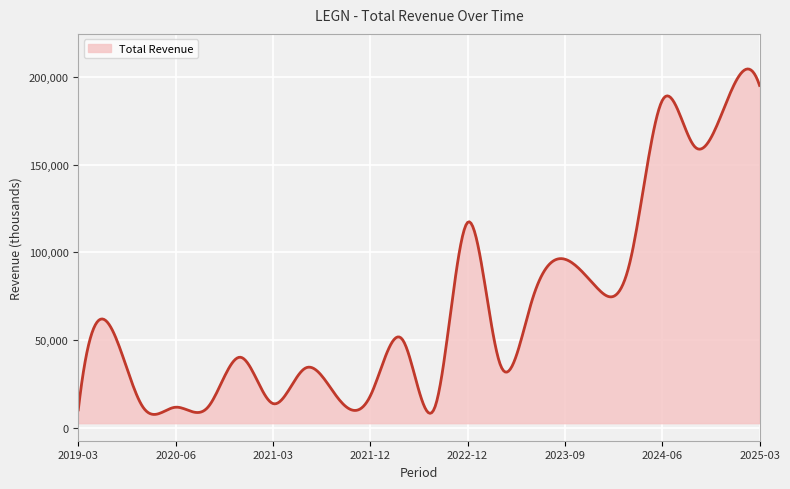

Does the chart display data point markers on the line(s)?

No